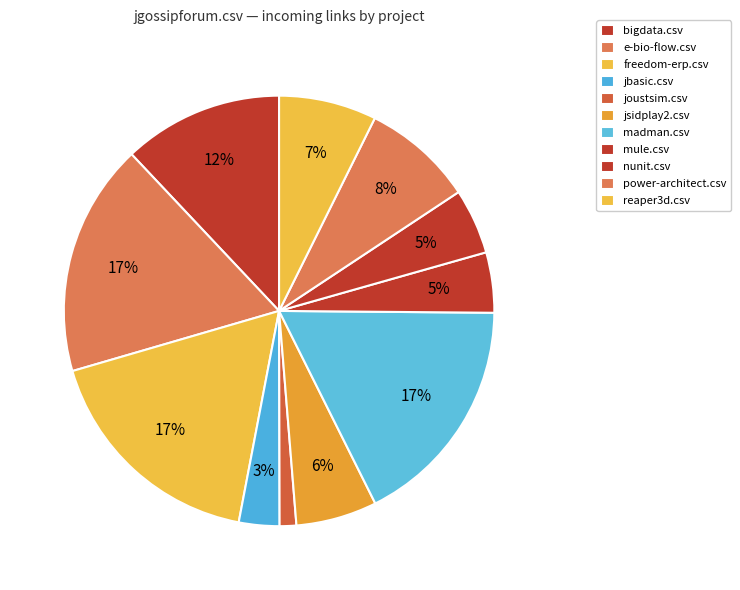

What is the ratio of the value at jbasic.csv to the value at mule.csv?

0.7